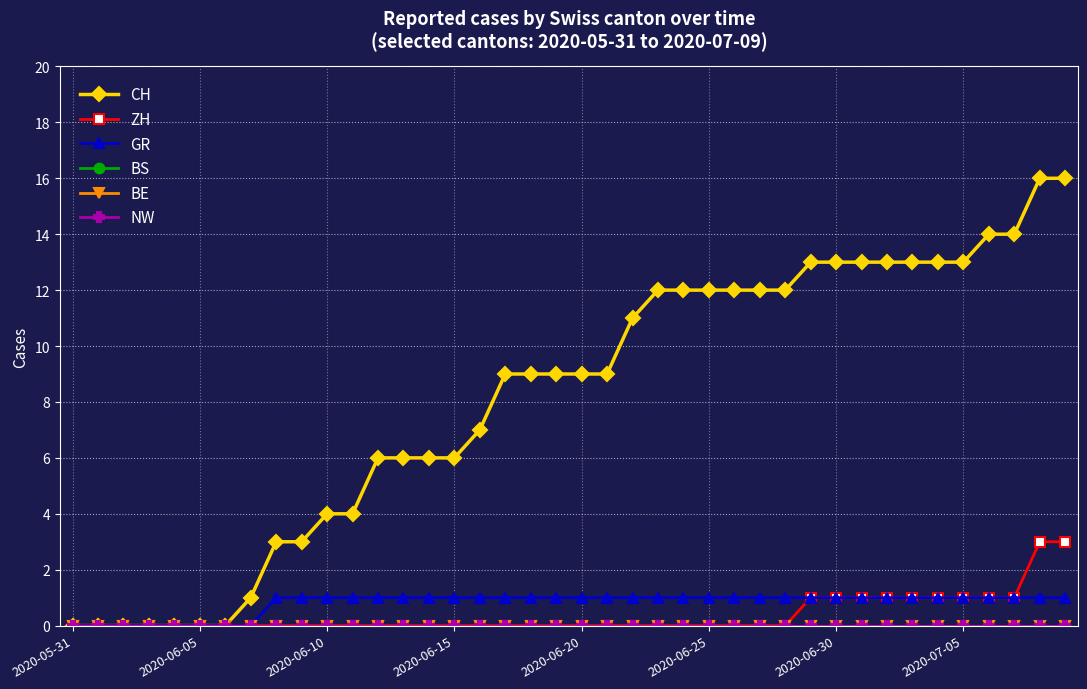

At how many categories does at least one series exceed 8?

23